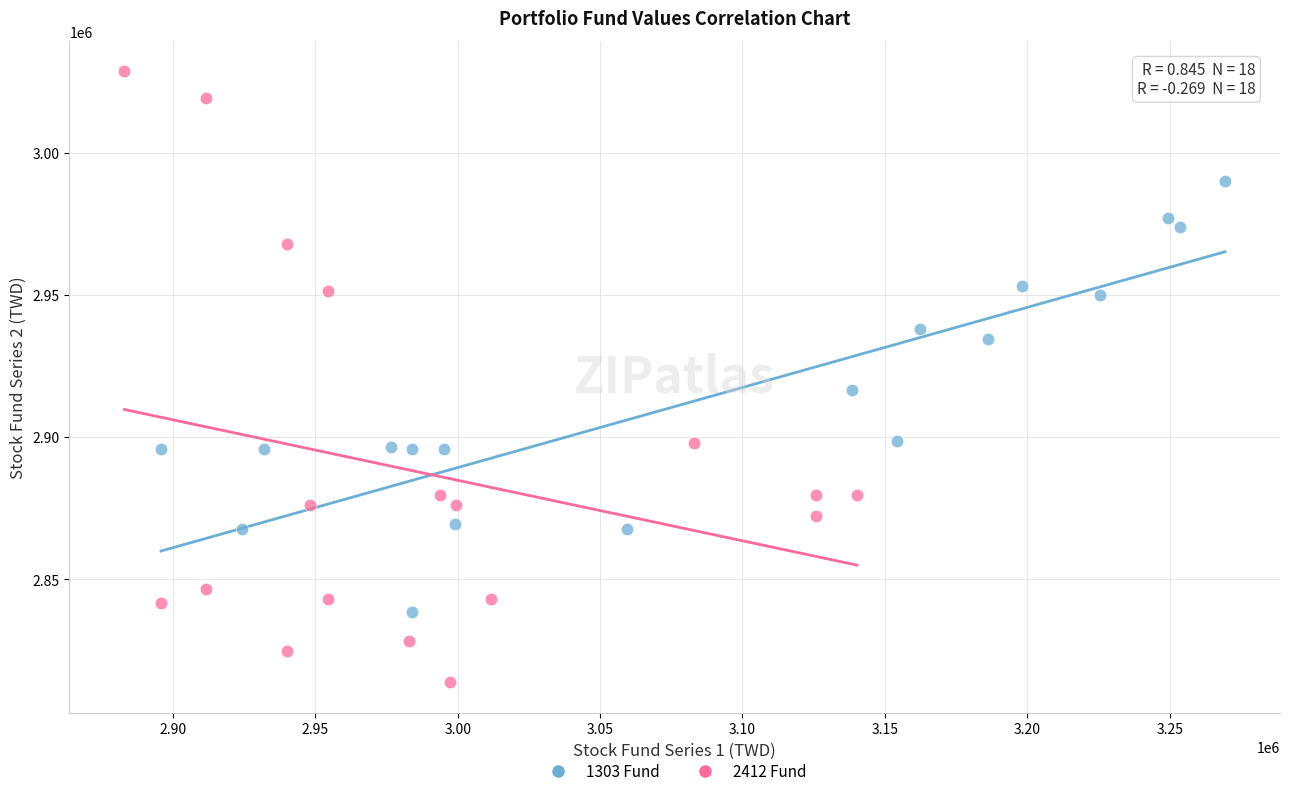

Which series contains the lowest Y value?

2412 Fund